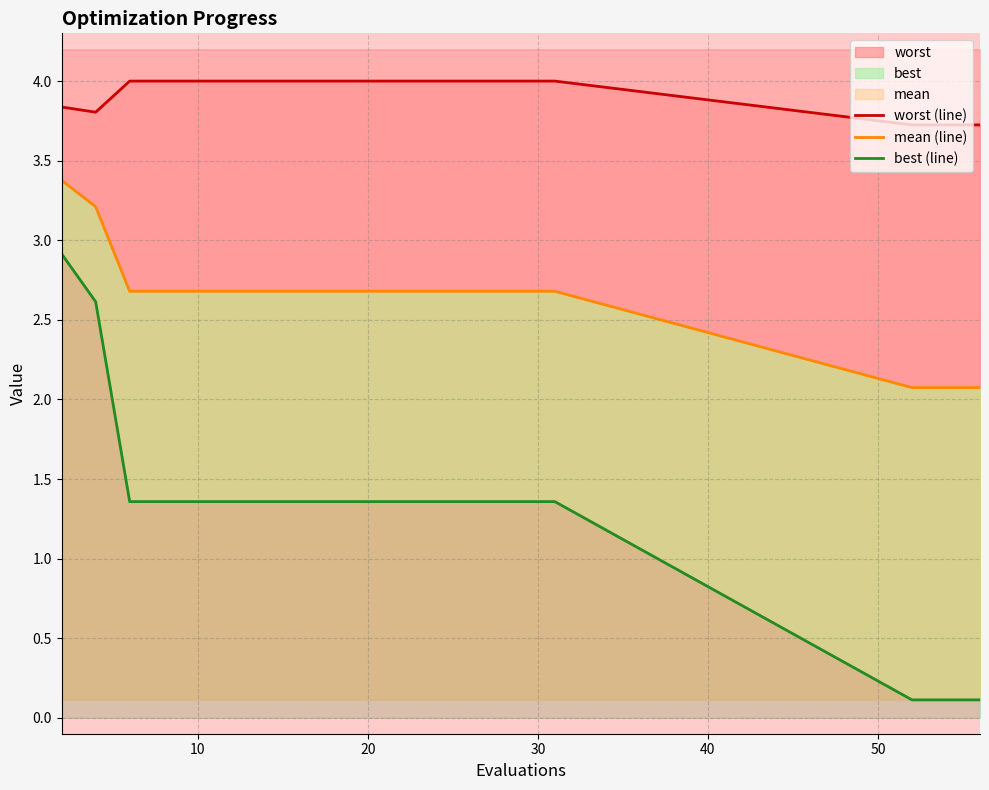

What is the value of the mean (line) point at the 2nd from the left?

3.2